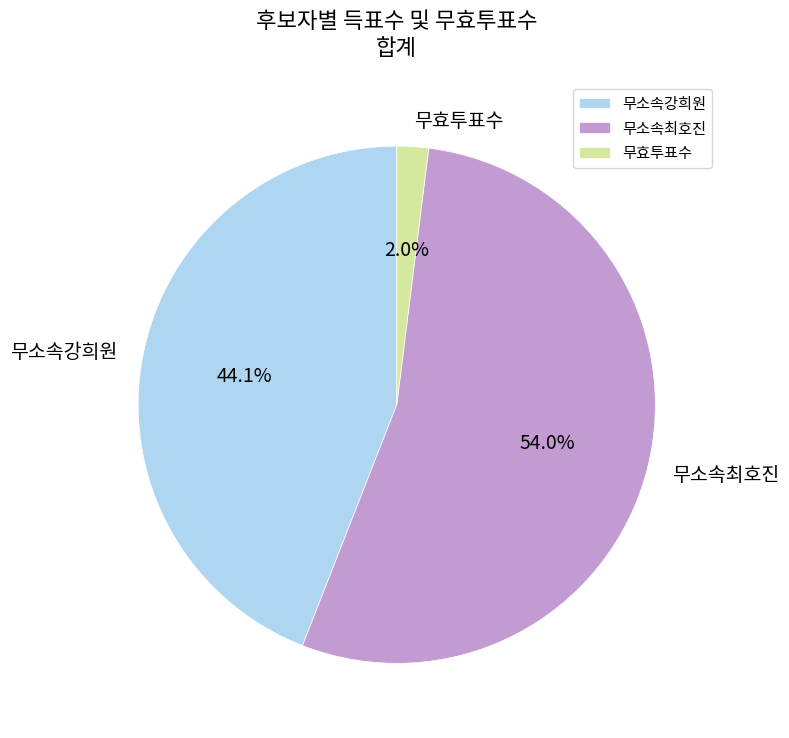

What percentage is NOT represented by 무효투표수?

98.0%